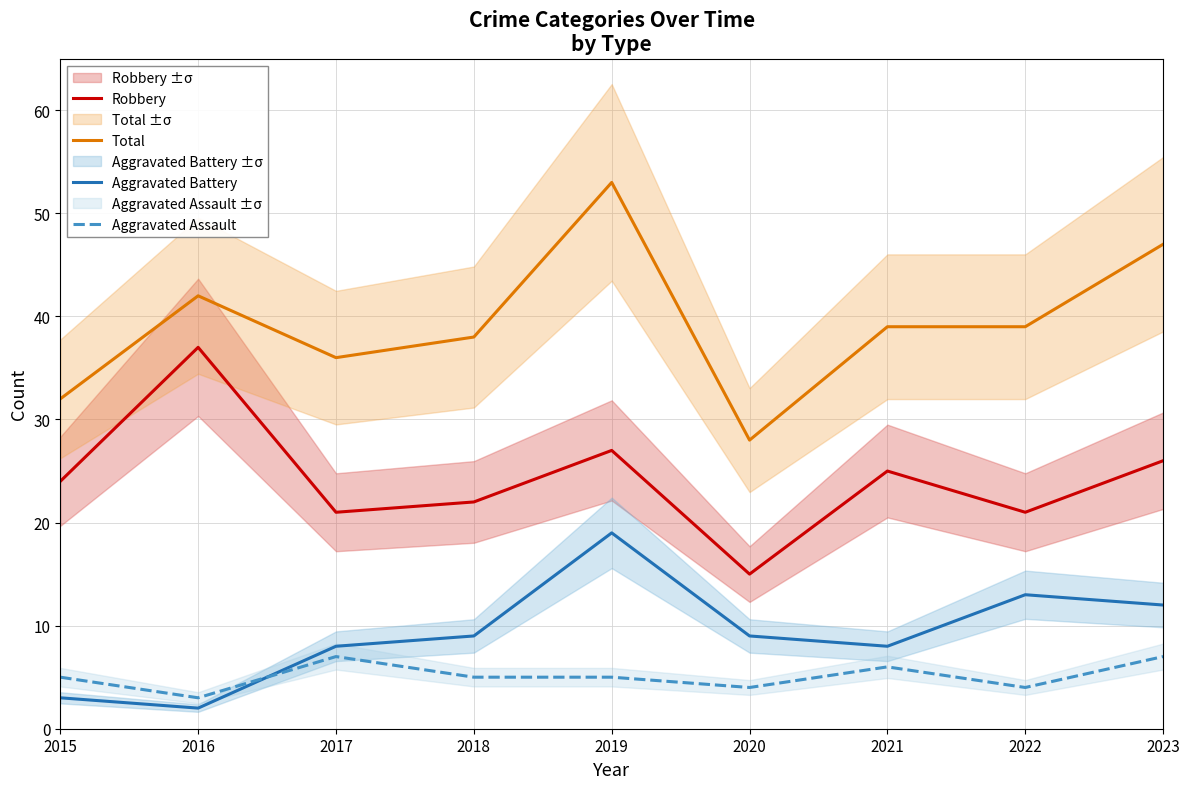

How many lines are shown in the chart?

4